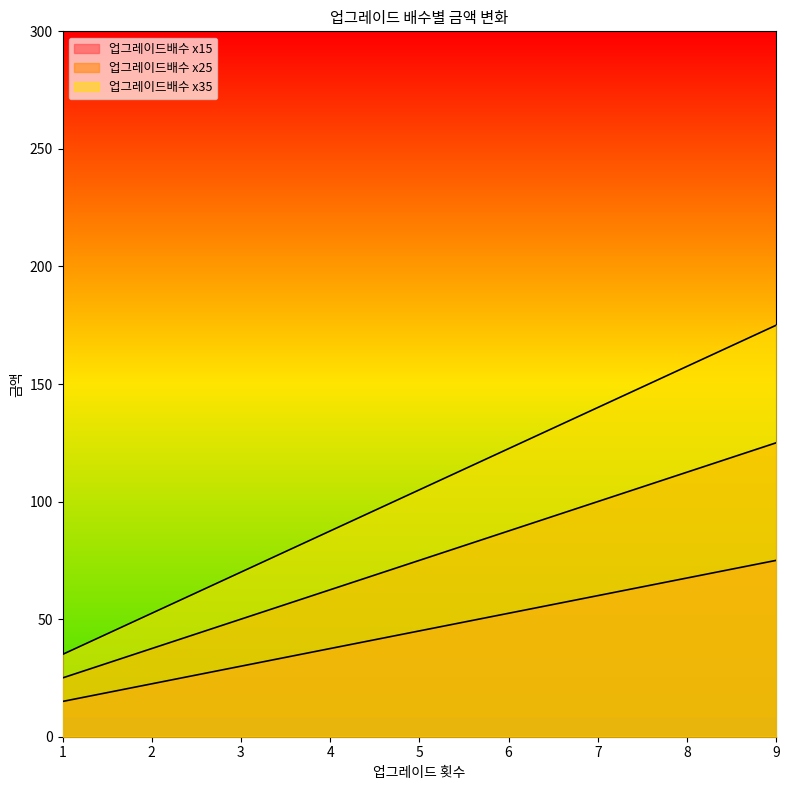

The value of 업그레이드배수 x35 at 2 is 72.0. True or false?

False